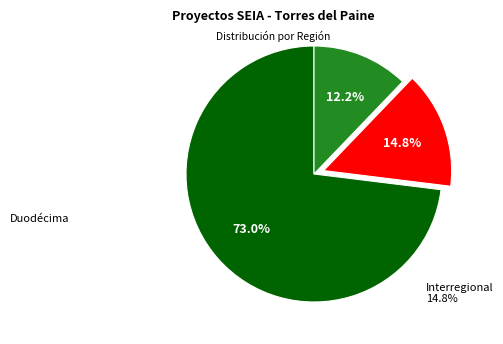

Is there a majority slice in this chart?

Yes